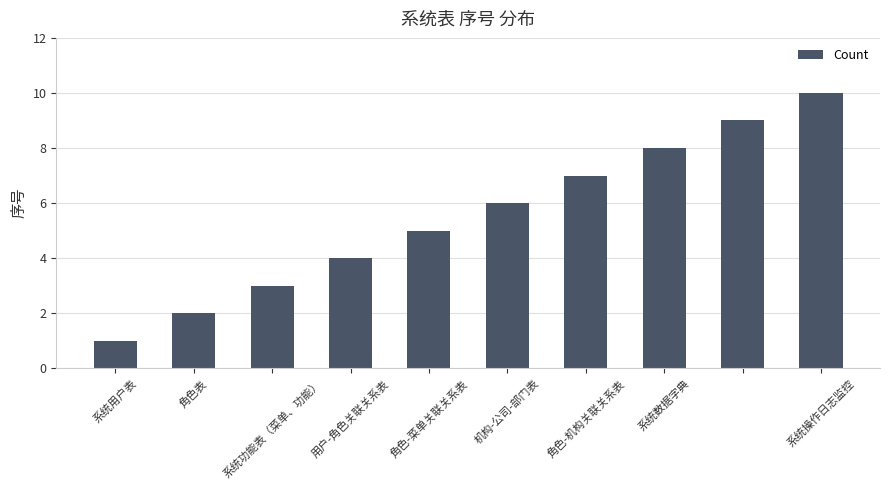

What is the difference between the maximum and minimum values?

9